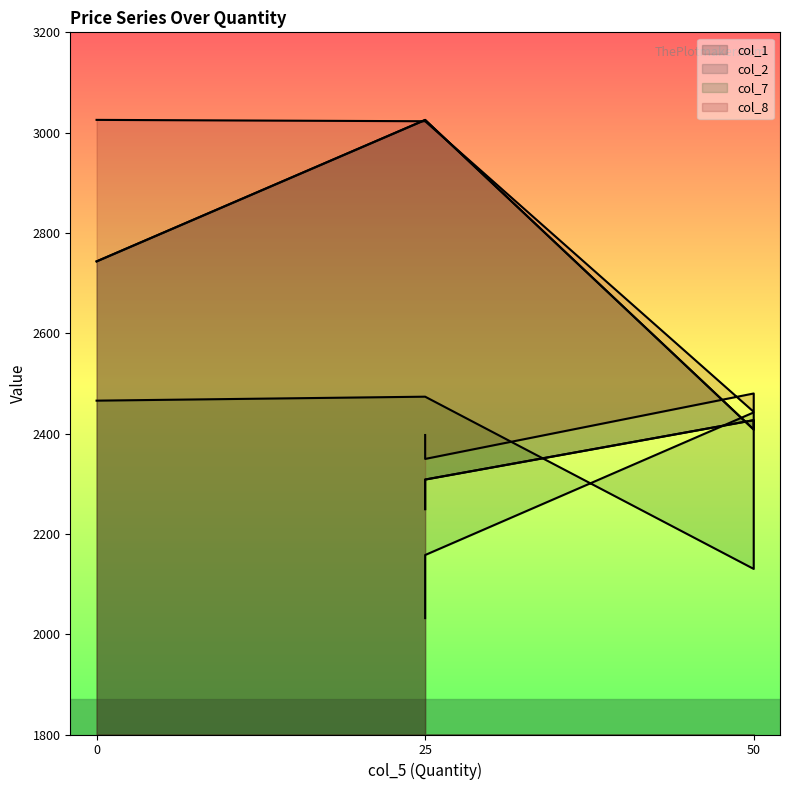

How many categories are shown in the chart?

6